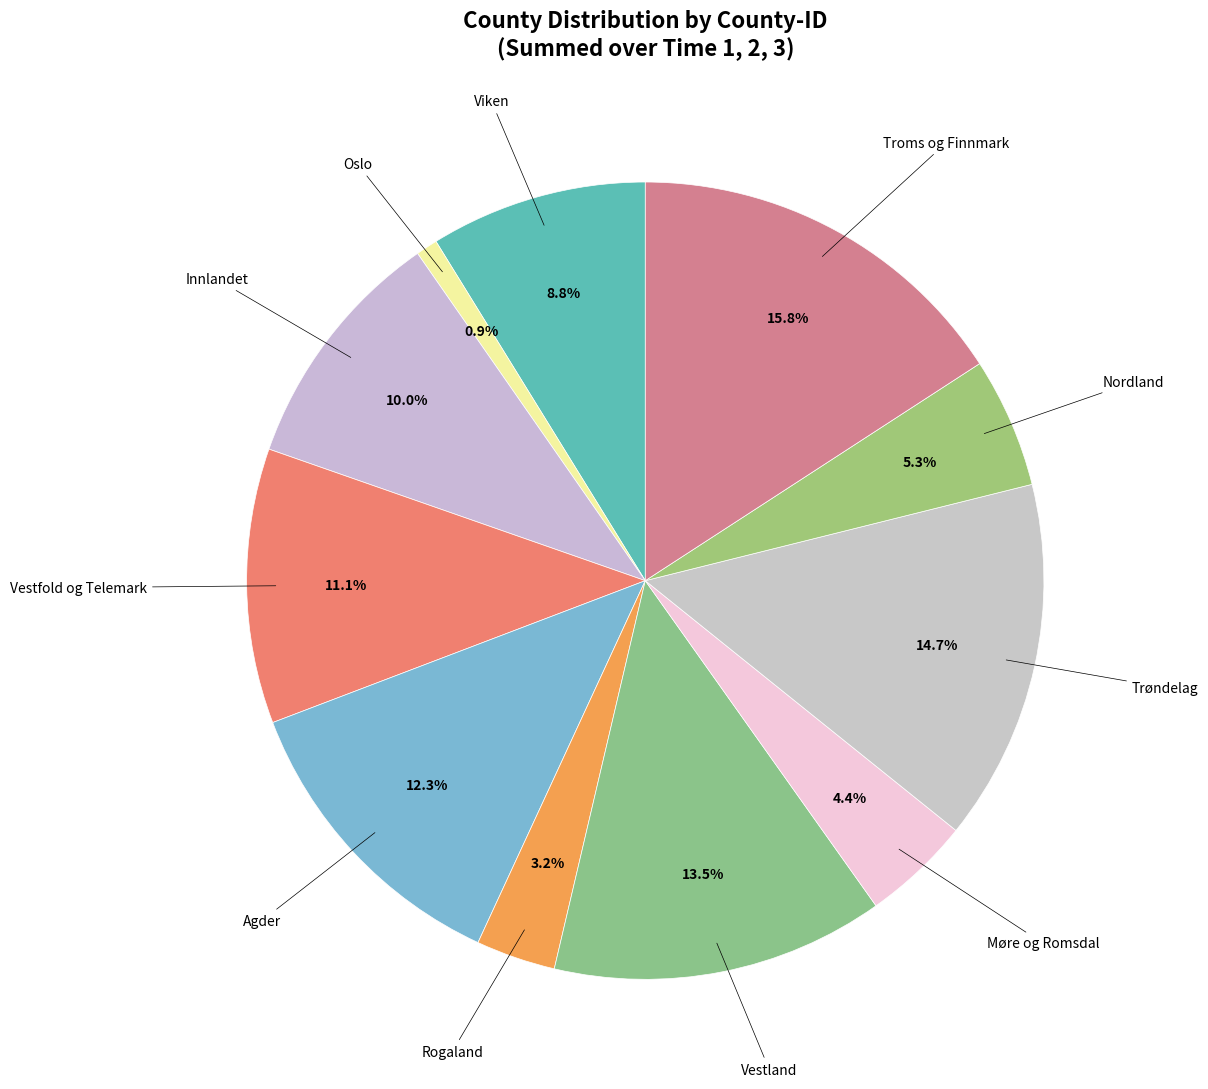

Is there any slice that represents more than half of the pie?

No